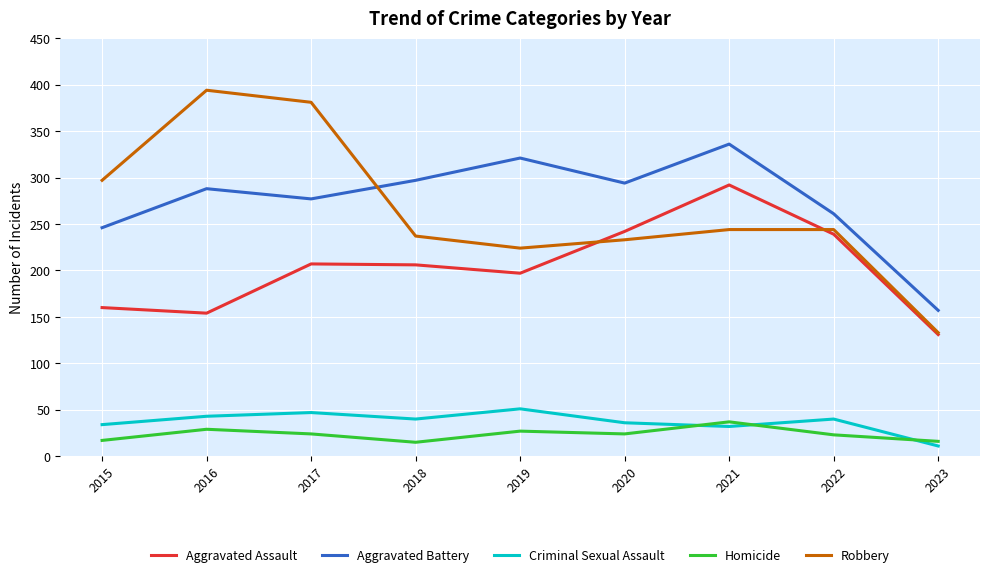

True or false: Robbery has a value of 117 at 2022.

False